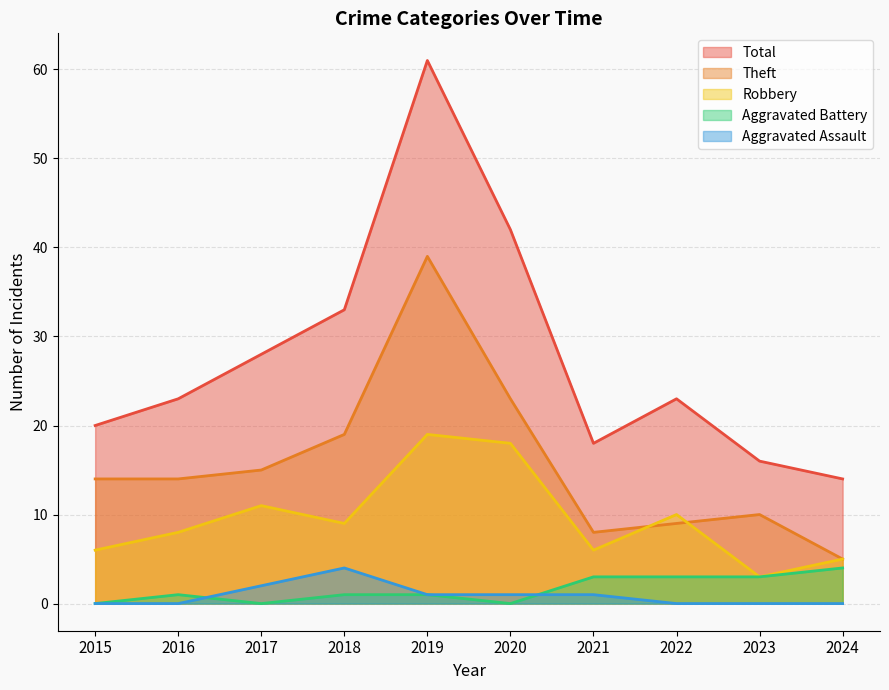

Reading right to left, what are all the values shown in this chart?

Robbery: 2024=5	2023=3	2022=10	2021=6	2020=18	2019=19	2018=9	2017=11	2016=8	2015=6
Theft: 2024=5	2023=10	2022=9	2021=8	2020=23	2019=39	2018=19	2017=15	2016=14	2015=14
Aggravated Battery: 2024=4	2023=3	2022=3	2021=3	2020=0	2019=1	2018=1	2017=0	2016=1	2015=0
Aggravated Assault: 2024=0	2023=0	2022=0	2021=1	2020=1	2019=1	2018=4	2017=2	2016=0	2015=0
Total: 2024=14	2023=16	2022=23	2021=18	2020=42	2019=61	2018=33	2017=28	2016=23	2015=20